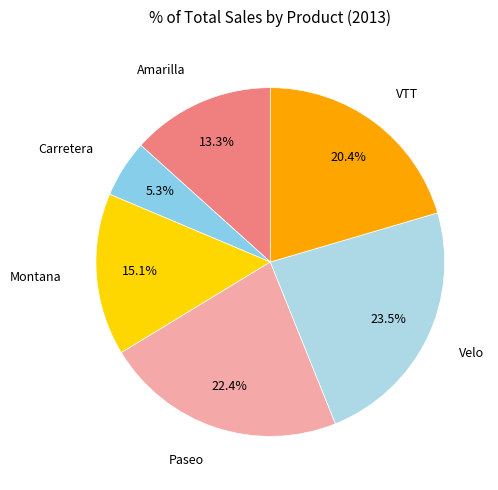

Is there any slice that represents more than half of the pie?

No